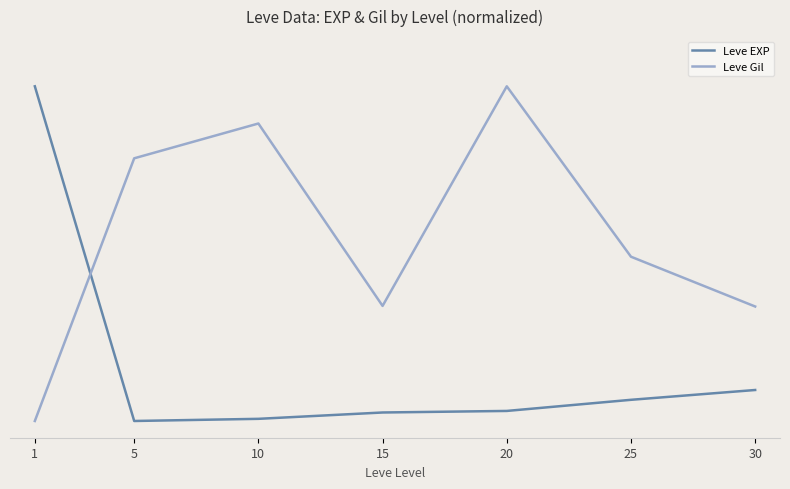

In Leve Gil, how many points are lower than both neighbors (excluding endpoints)?

1